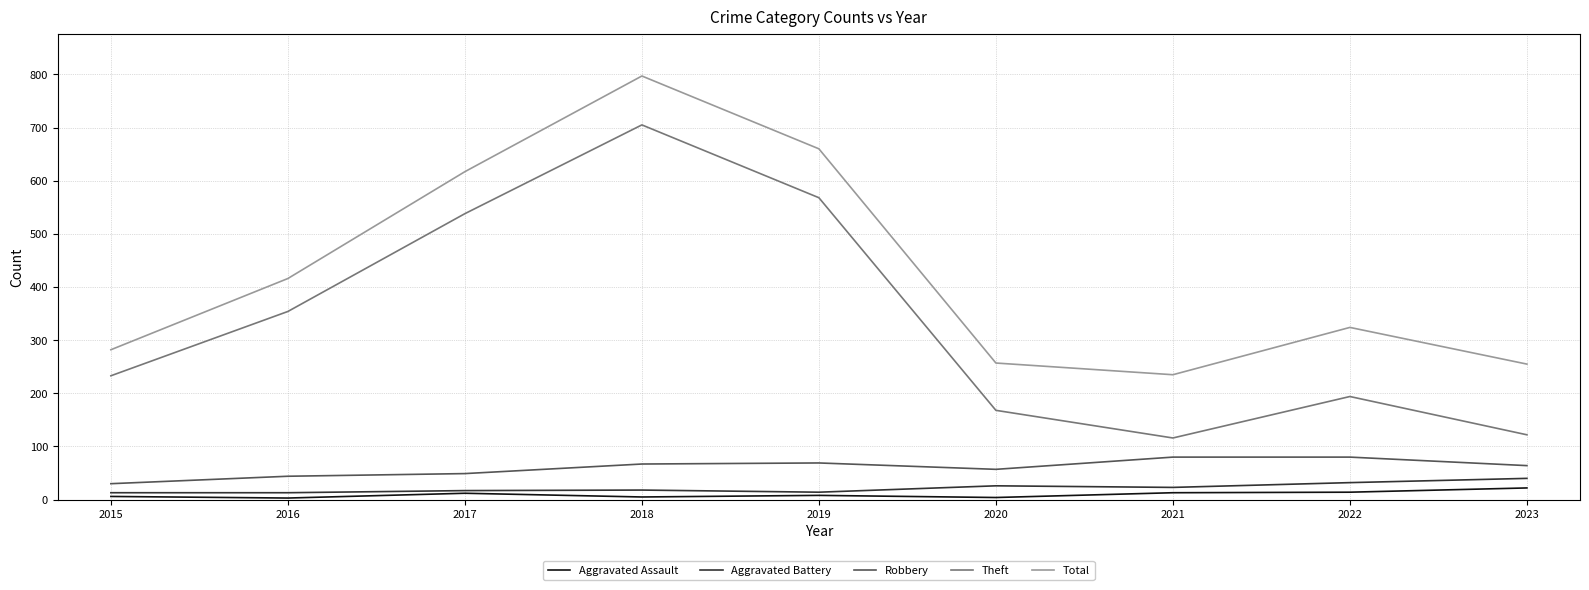

Is it true that Theft equals 260 at 2018?

False